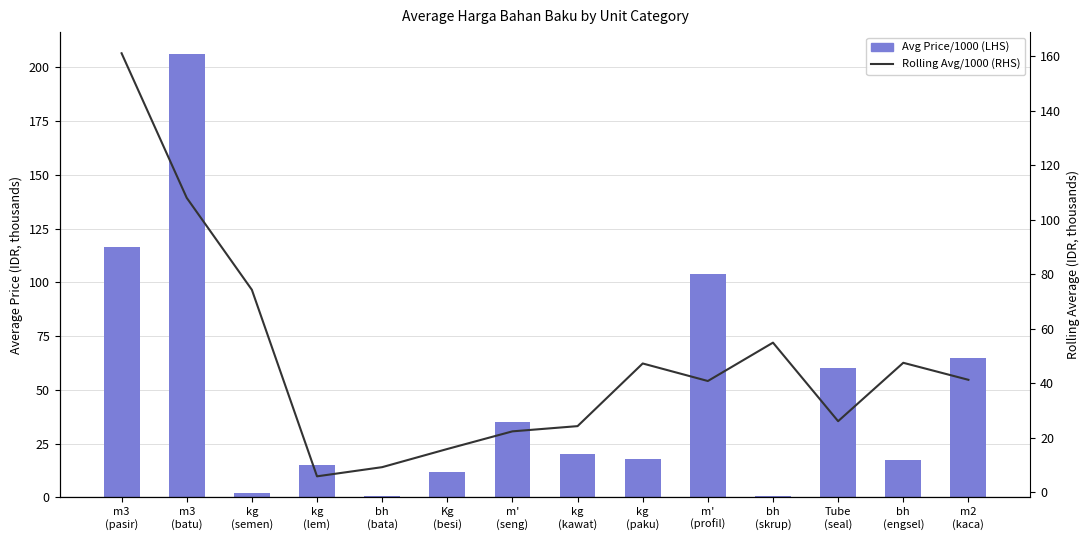

Reading right to left, transcribe all the data shown in this chart.

Avg Price/1000 (LHS): 65.0	17.5	60.0	0.7	104.0	17.8	20.0	35.0	12.0	0.6	15.0	1.9	206.0	116.2
Rolling Avg/1000 (RHS): 41.2	47.5	26.1	54.9	40.8	47.2	24.2	22.3	15.9	9.2	5.8	74.3	108.0	161.1